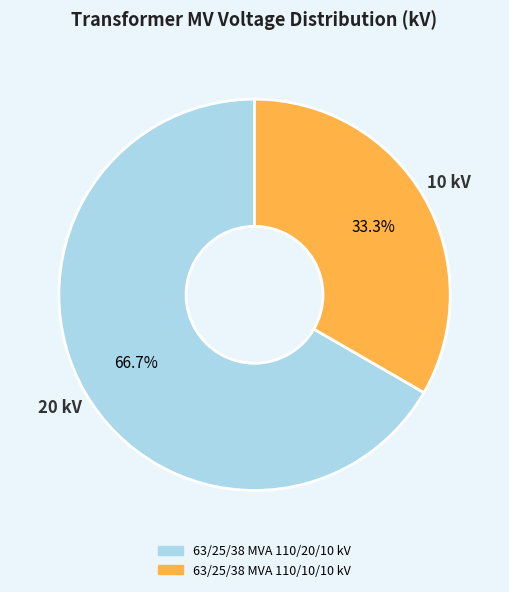

What portion of the pie excludes 63/25/38 MVA 110/10/10 kV?

66.7%